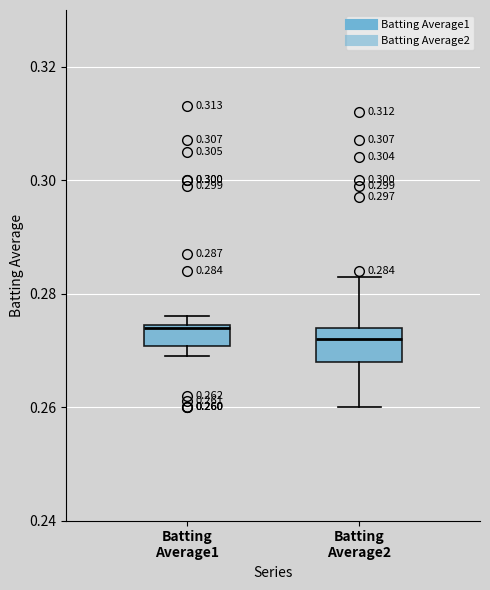

Comparing the boxes themselves (not the whiskers), which one is the tallest?

Batting Average2